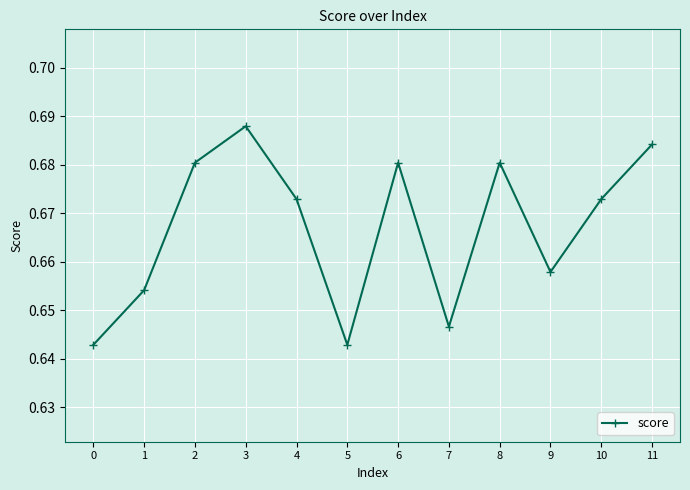

How many points are higher than both their immediate neighbors (excluding endpoints)?

3